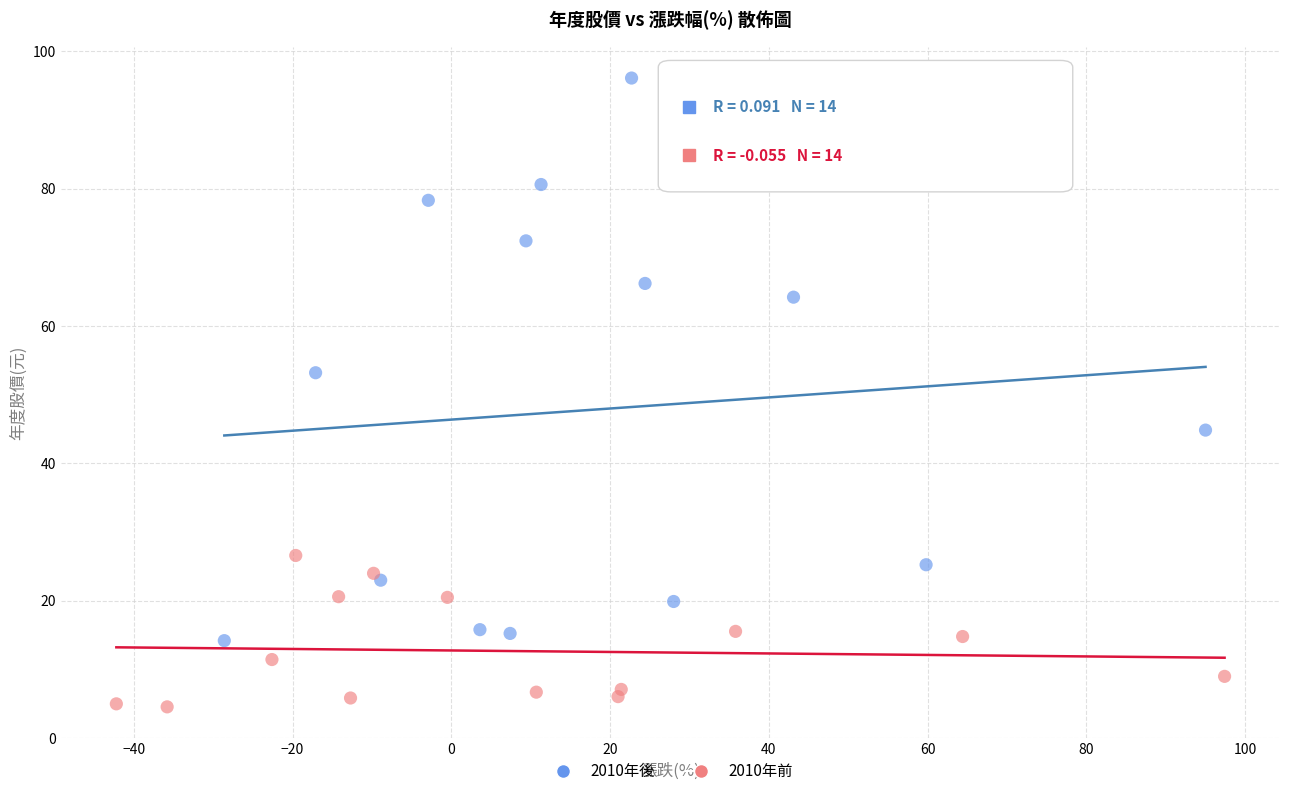

Which series contains the lowest Y value?

2010年前